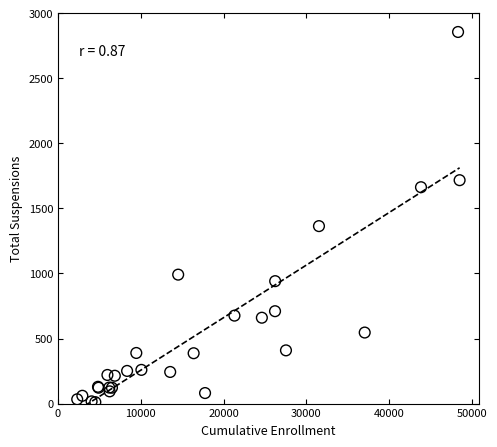

What Y value in the scatter plot is closest to 1433?

1364